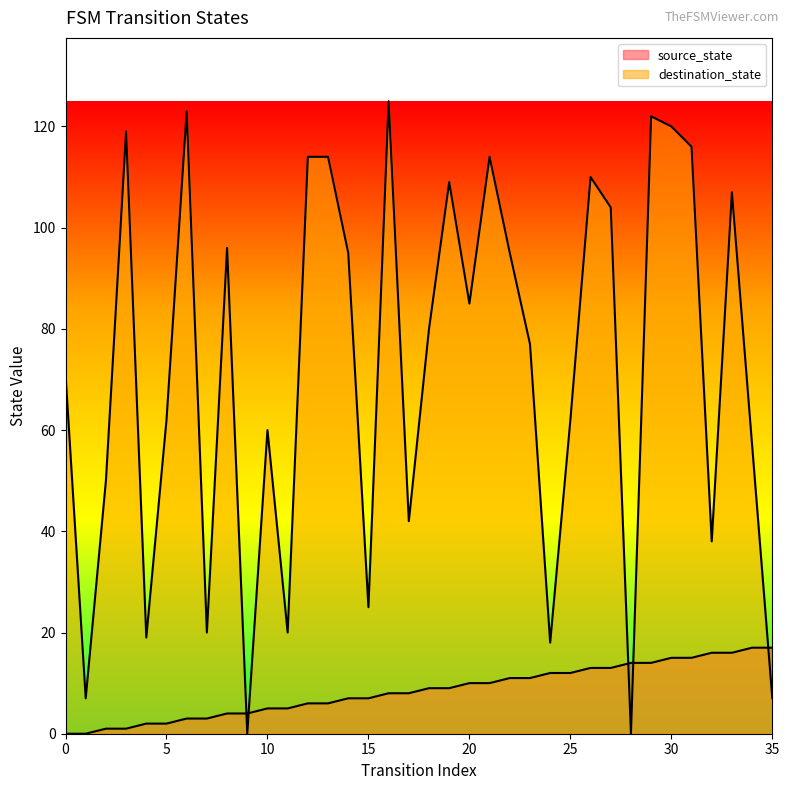

What are all the series names shown in the legend?

source_state, destination_state